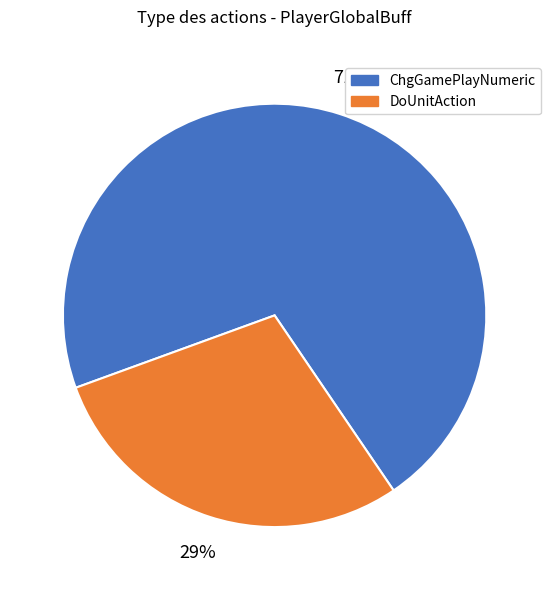

Is there any slice that represents more than half of the pie?

Yes